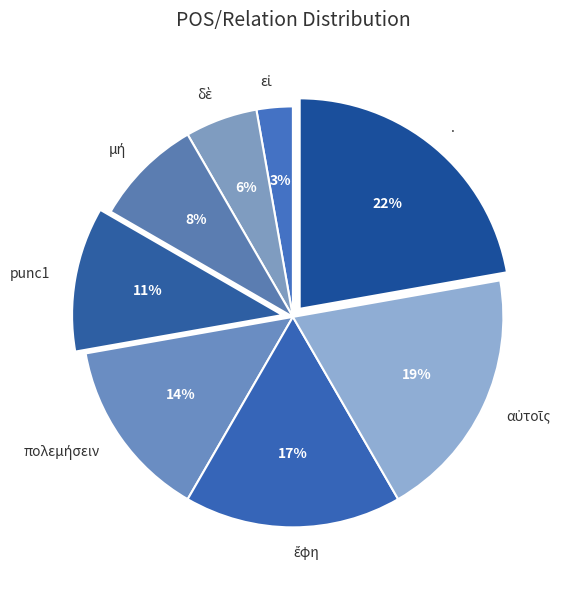

To the nearest percent, what portion does punc1 represent?

11%